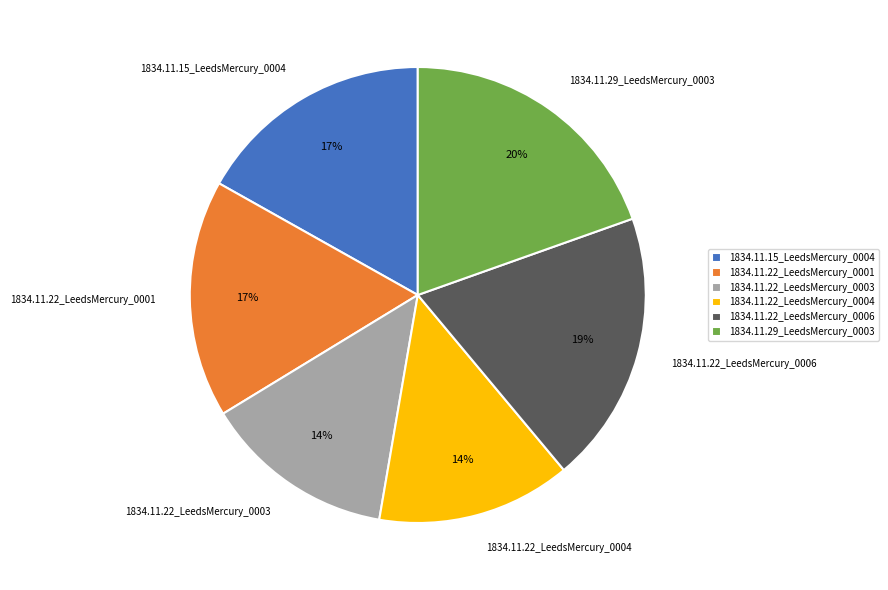

To the nearest percent, what is the average slice percentage?

17%